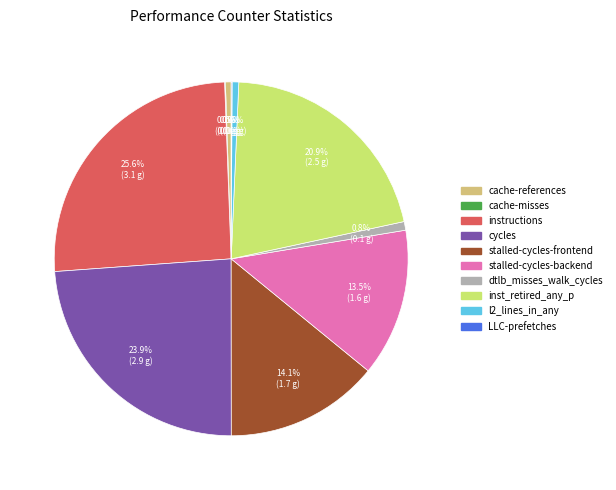

To the nearest percent, what is the average slice percentage?

10%